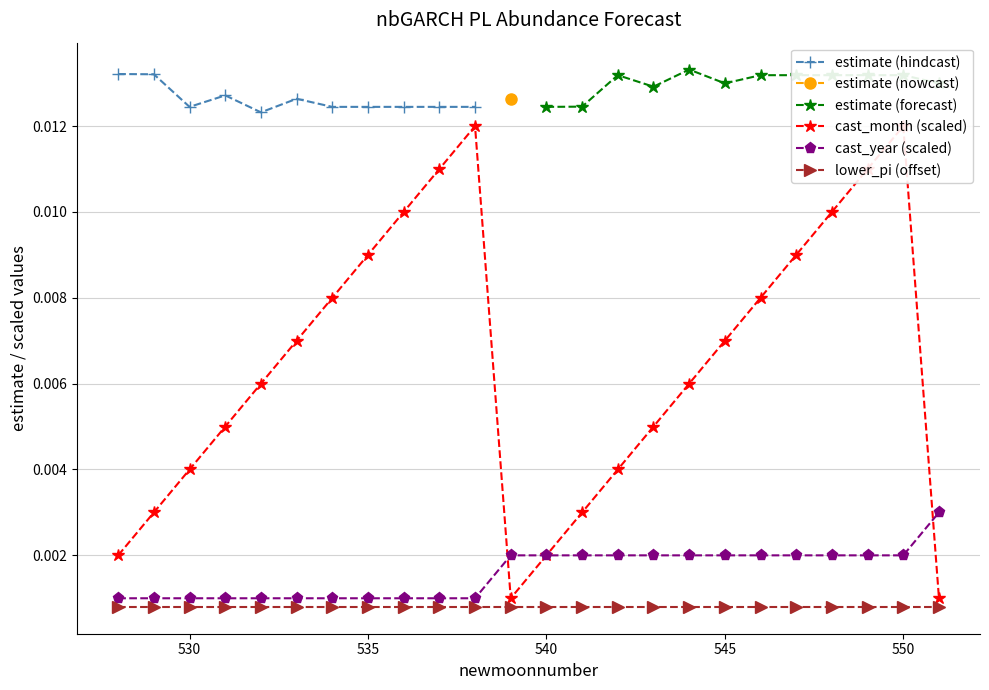

Count the cast_year (scaled) values in the range 0 to 1.

24